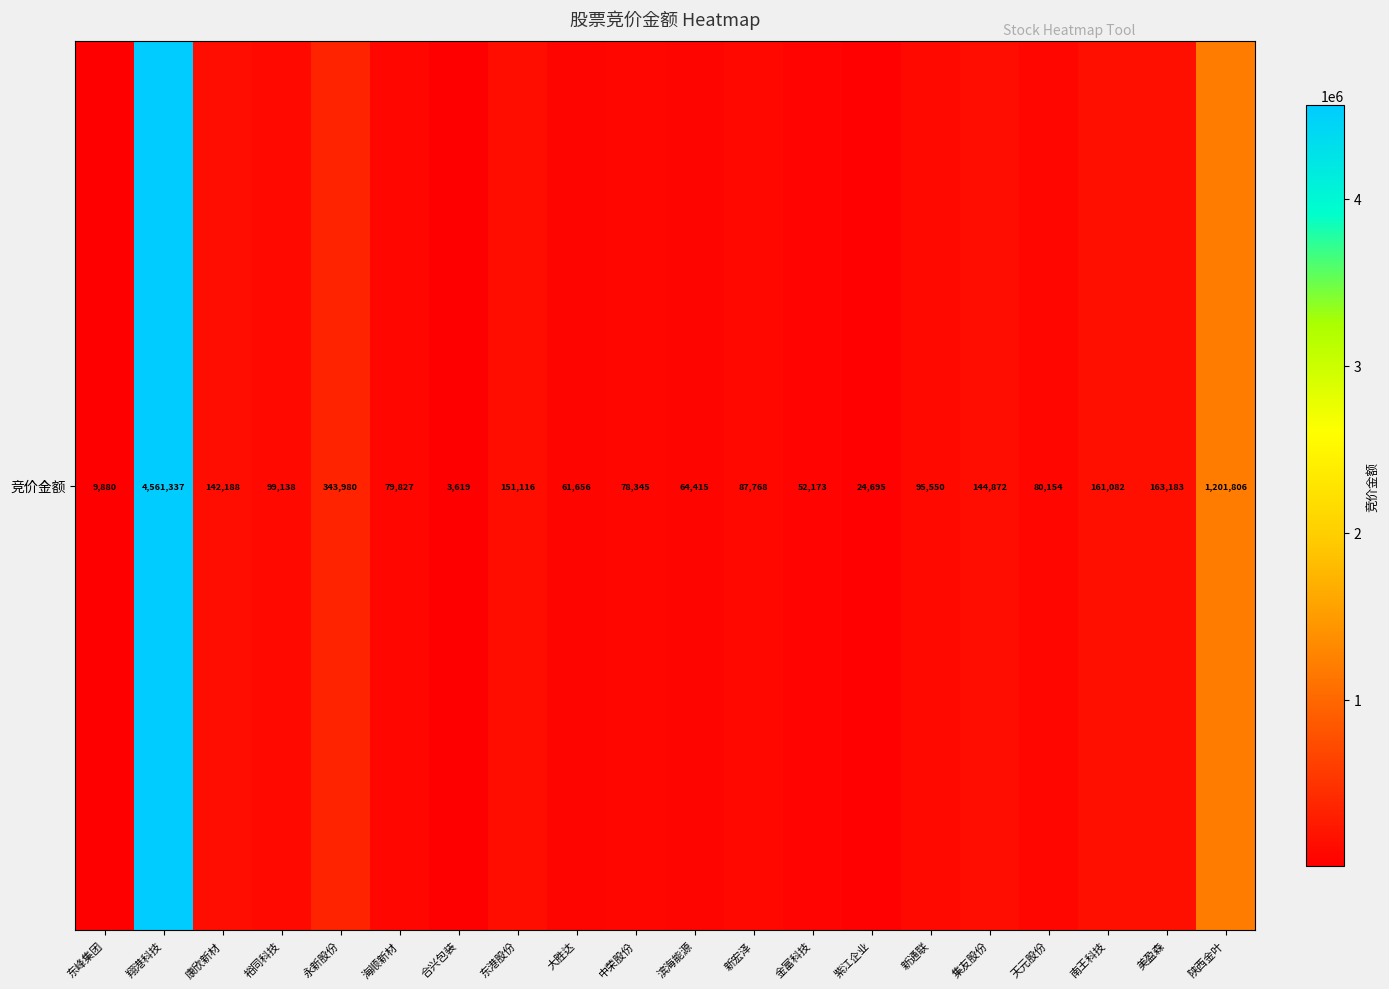

Between 永新股份 and 美盈森, which is larger?

永新股份